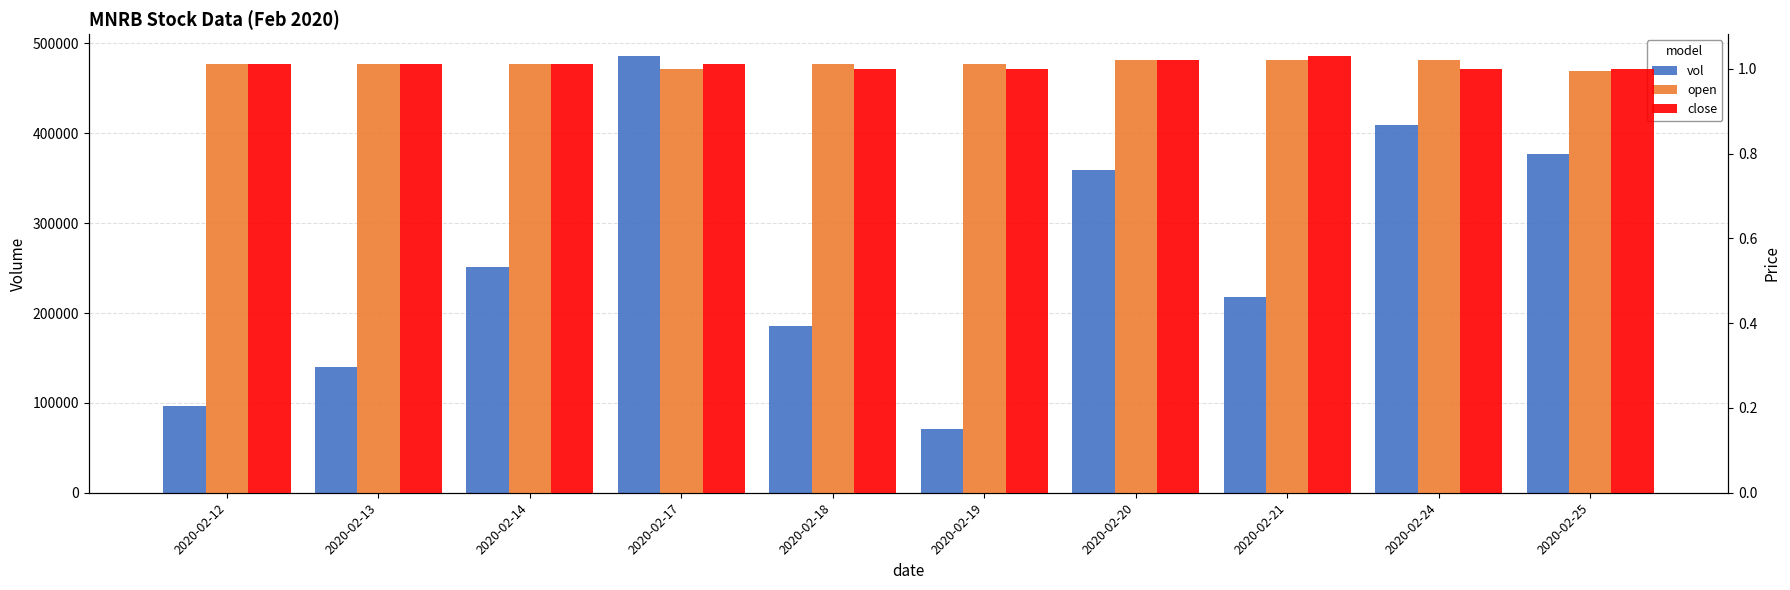

What is the minimum value for open?

1.0